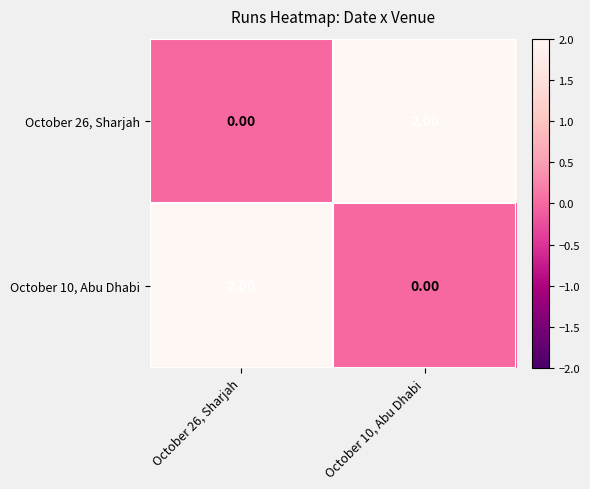

Is the value of October 10, Abu Dhabi at October 26, Sharjah greater than the value of October 26, Sharjah at October 26, Sharjah?

Yes